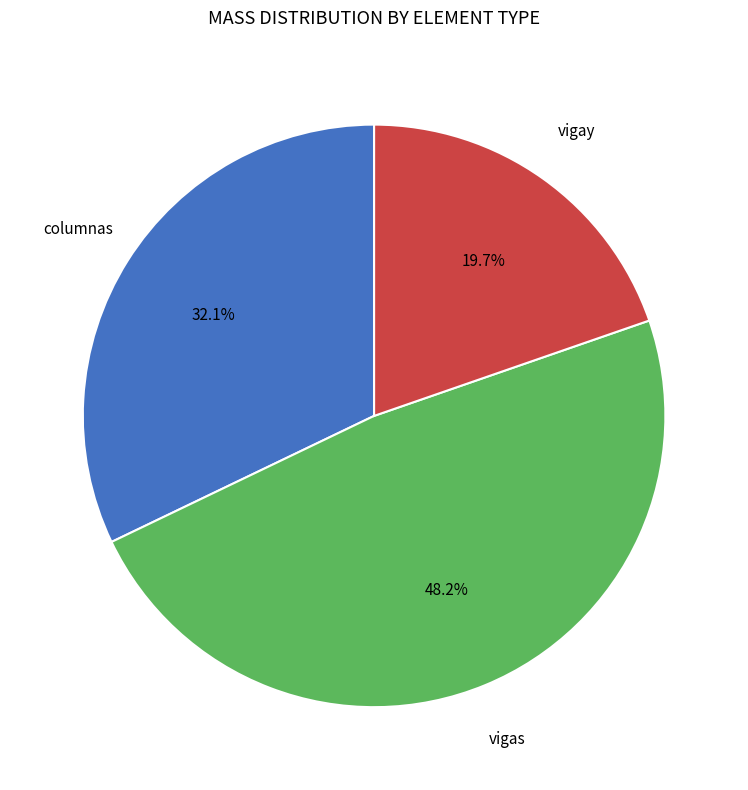

What percentage is the vigas slice, to the nearest percent?

48%